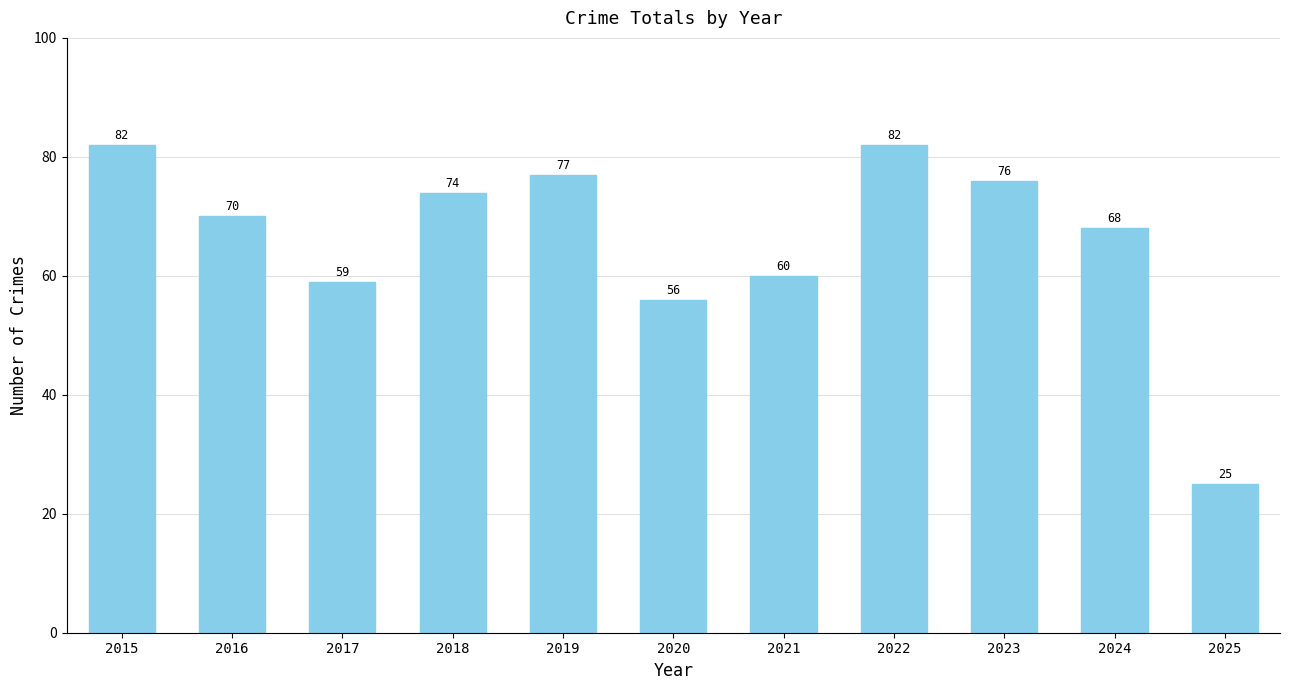

What is the difference between the values at 2021 and 2023?

16